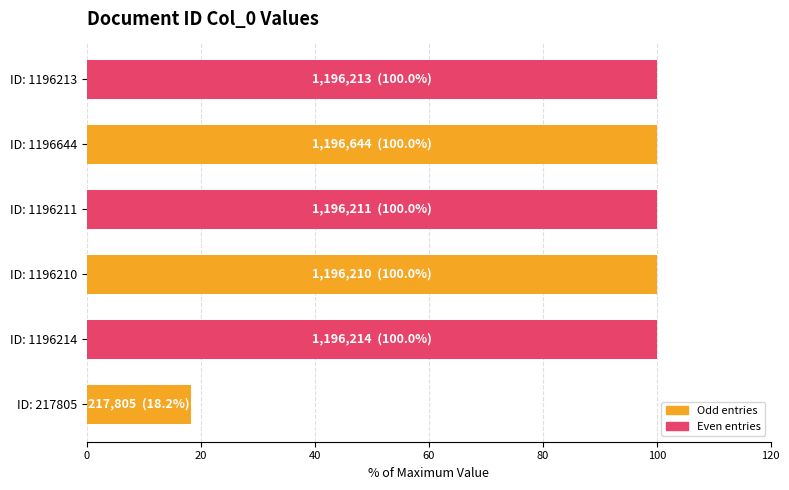

Reading bottom to top, what are all the values shown in this chart?

18.2	100.0	100.0	100.0	100.0	100.0